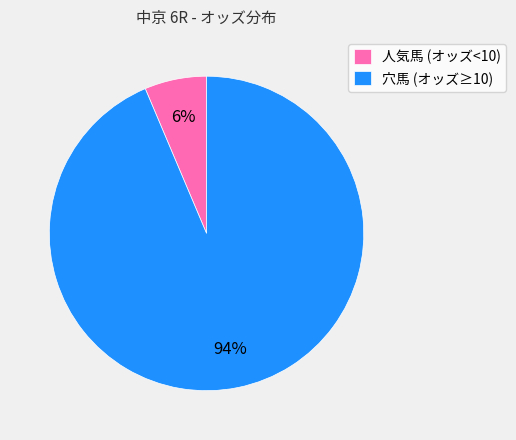

Rank the categories by value from highest to lowest.

穴馬 (オッズ≥10), 人気馬 (オッズ<10)